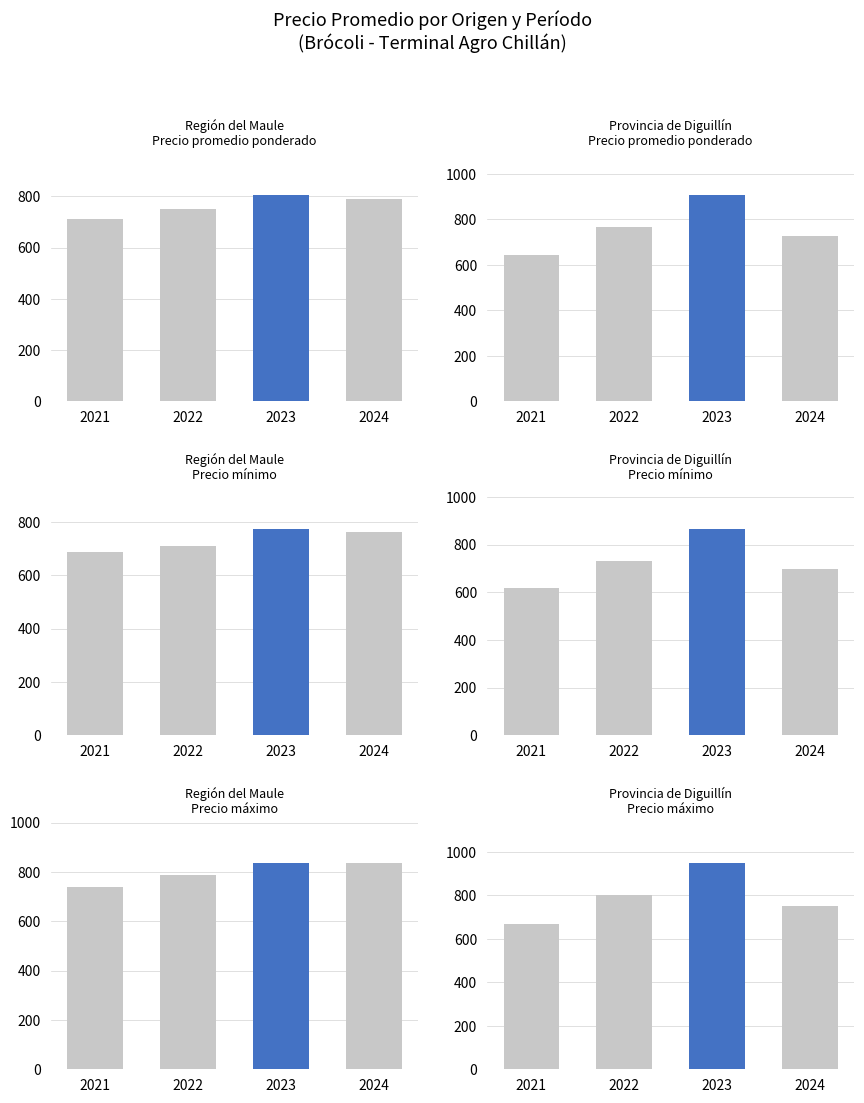

What is the difference between the maximum and minimum values in the Precio máximo series?

283